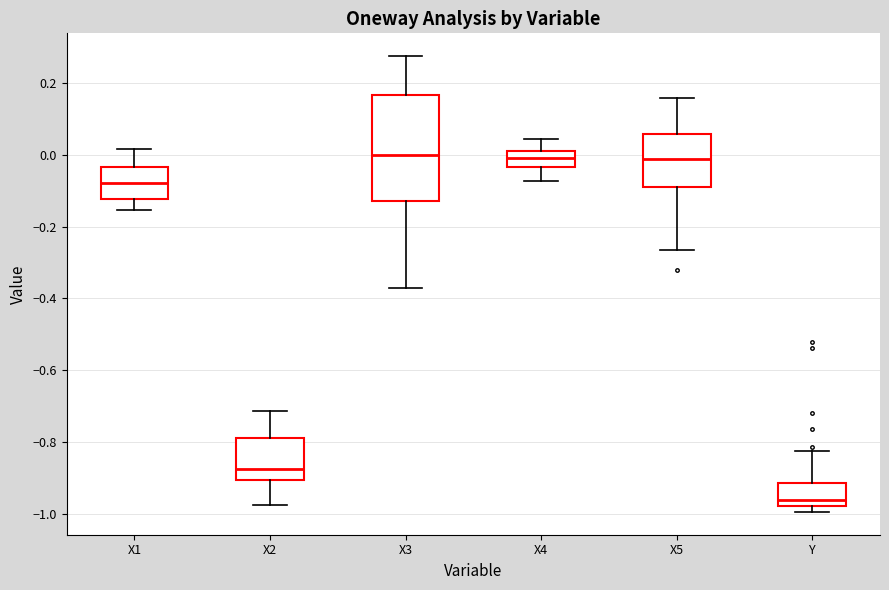

Which box is the tallest, from its lower edge to its upper edge?

X3